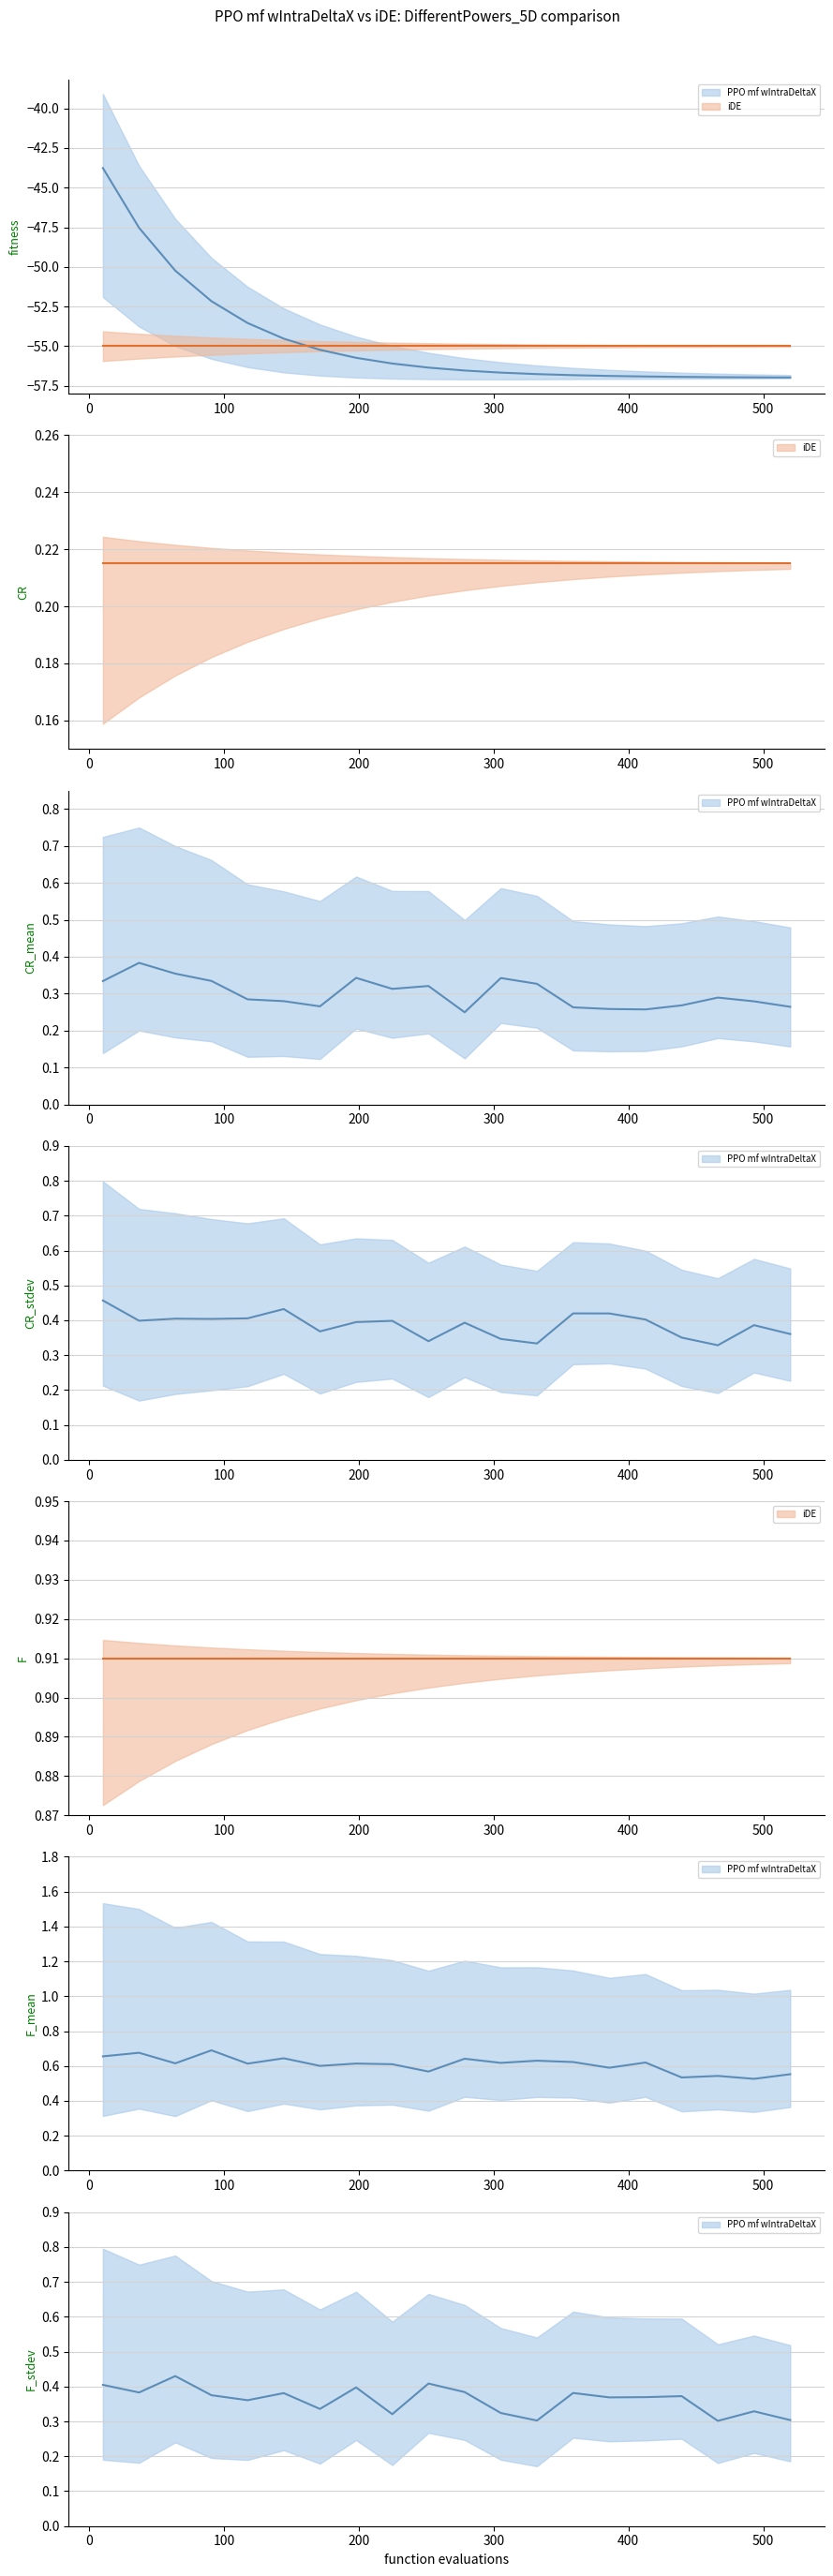

True or false: iDE has a value of 0.4 at −100.

False